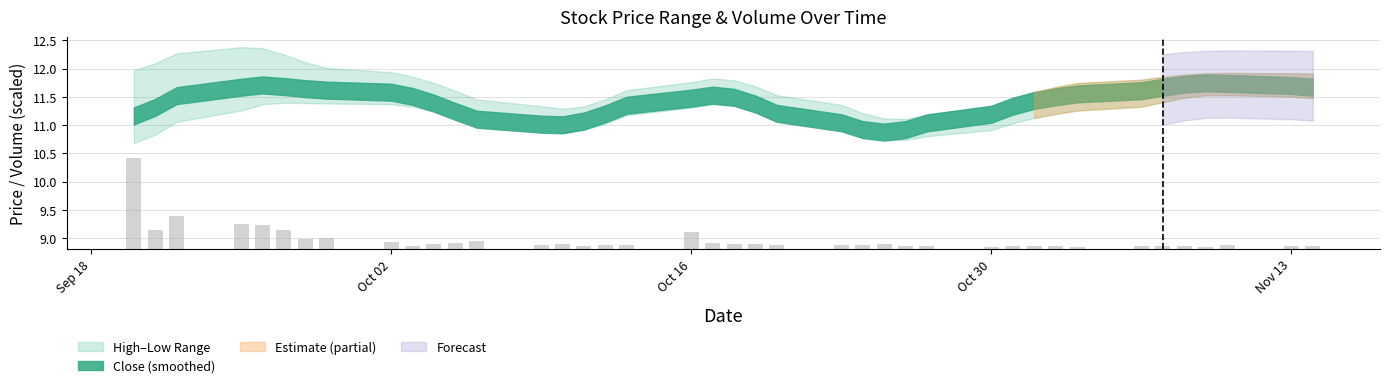

What is the total value across all series at 27?

32.6